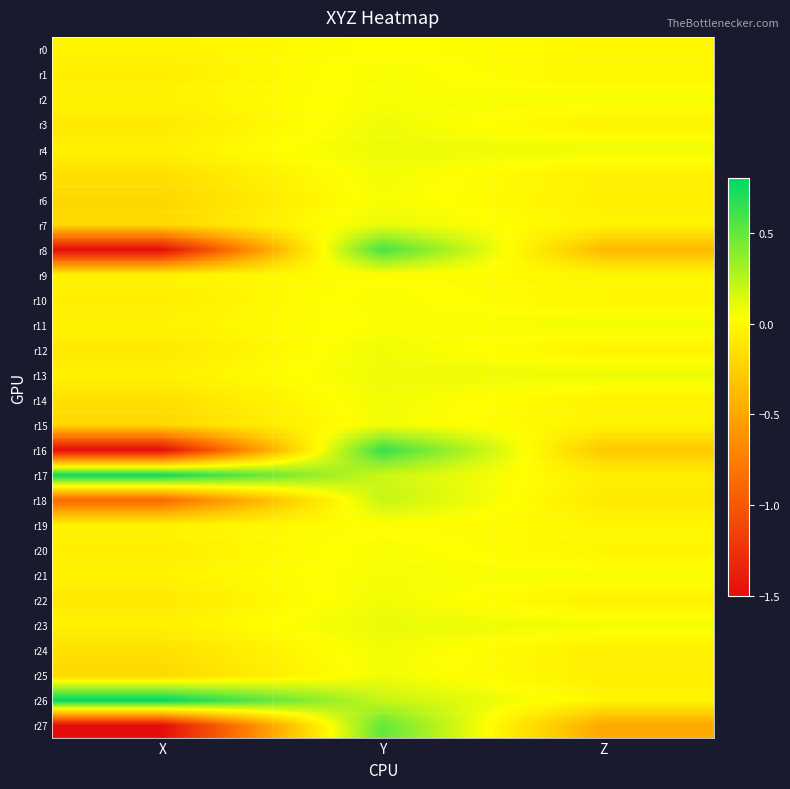

Which series changed the most between X and Z?

r16